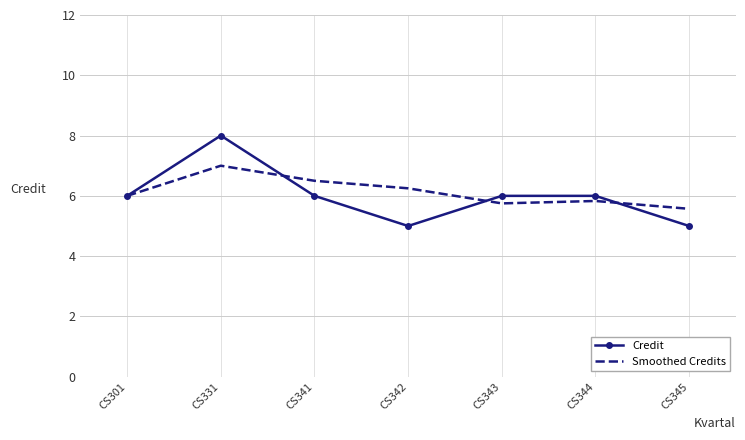

At which label does Smoothed Credits reach its minimum?

CS345